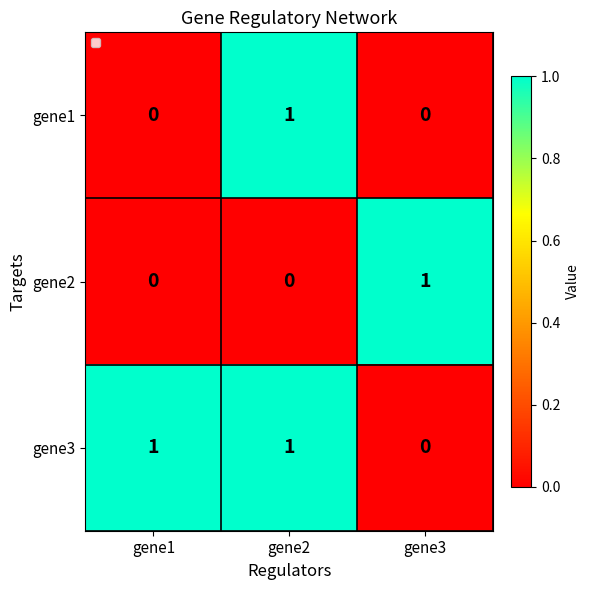

At how many categories does at least one series exceed 0?

3